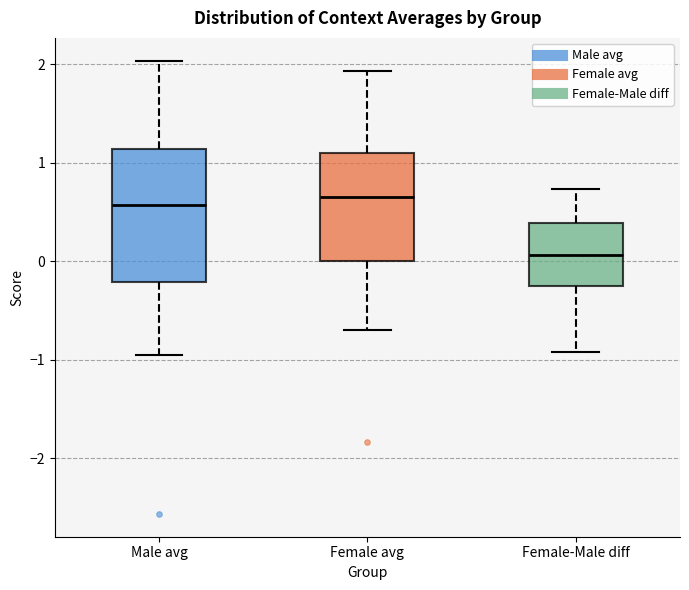

Reading left to right, transcribe this box plot: for each box, give where its median line is, the range the box spans, and where its two whiskers end, as read against the y-axis. The values are not printed on the chart, so give them approximately, as read against the axis.

Male avg: median 0.6, box -0.2 to 1.1, whiskers -0.9 to 2.0
Female avg: median 0.7, box 0.0 to 1.1, whiskers -0.7 to 1.9
Female-Male diff: median 0.1, box -0.3 to 0.4, whiskers -0.9 to 0.7